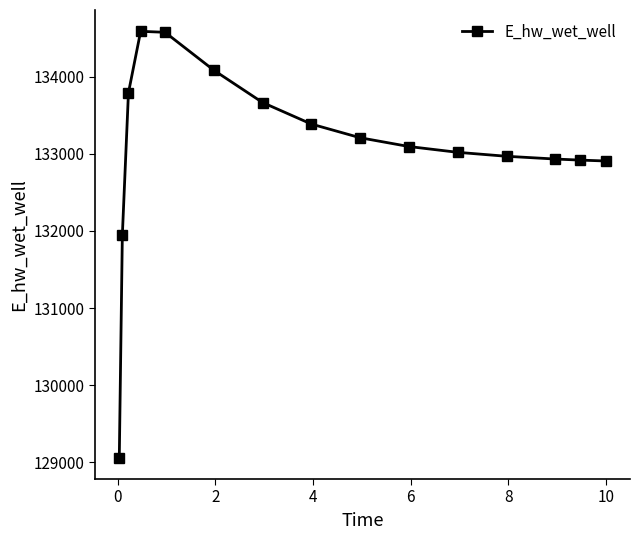

What is the value of the 4th point from the left?

134591.9